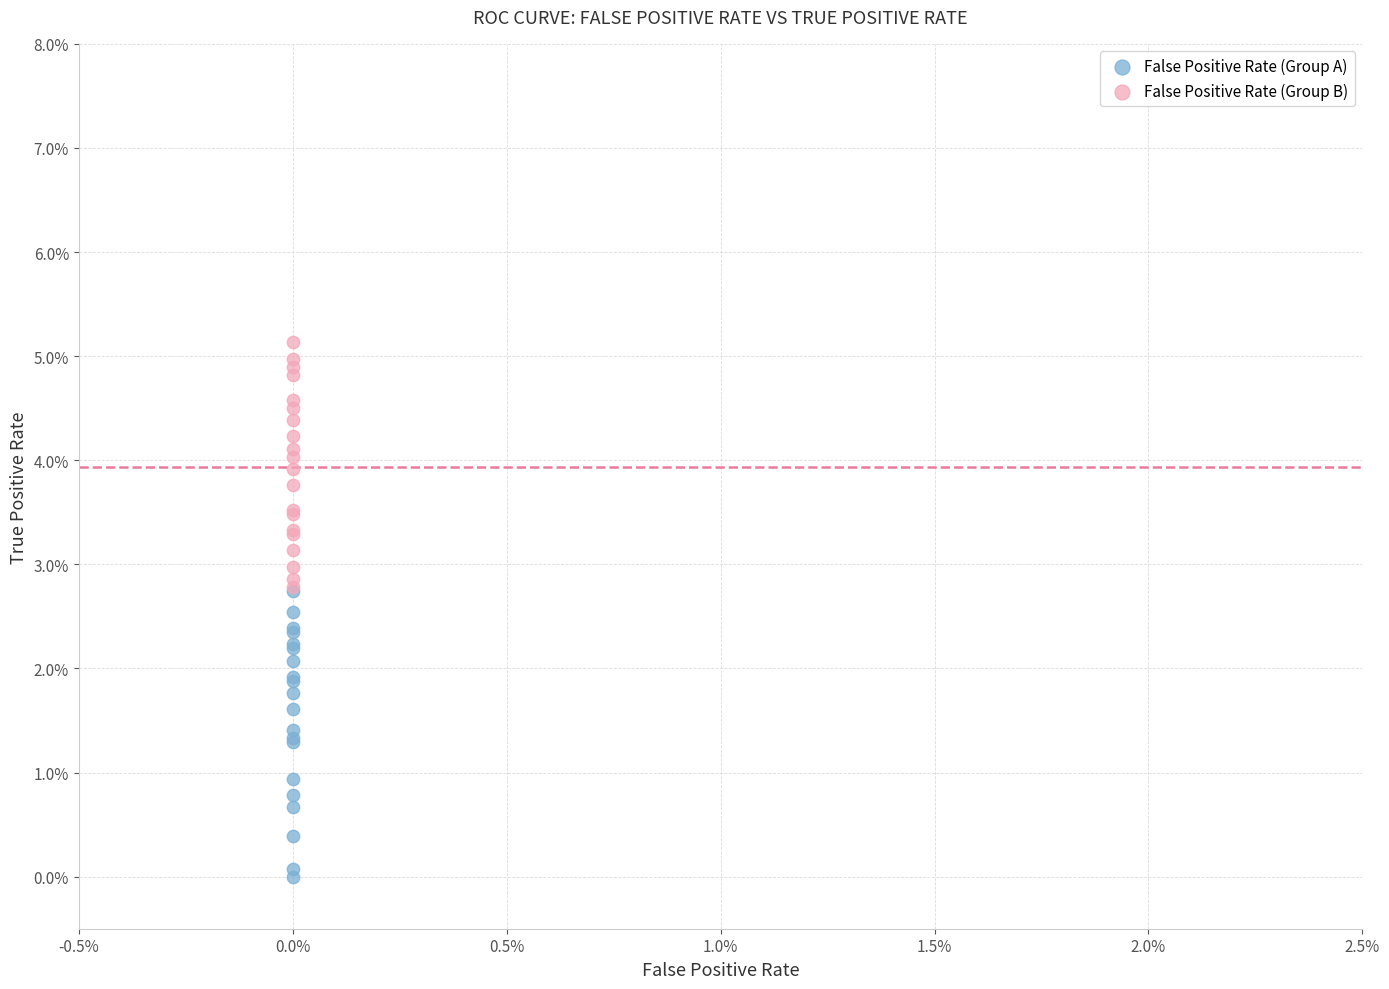

Which series has the largest Y range (max minus min)?

False Positive Rate (Group A)